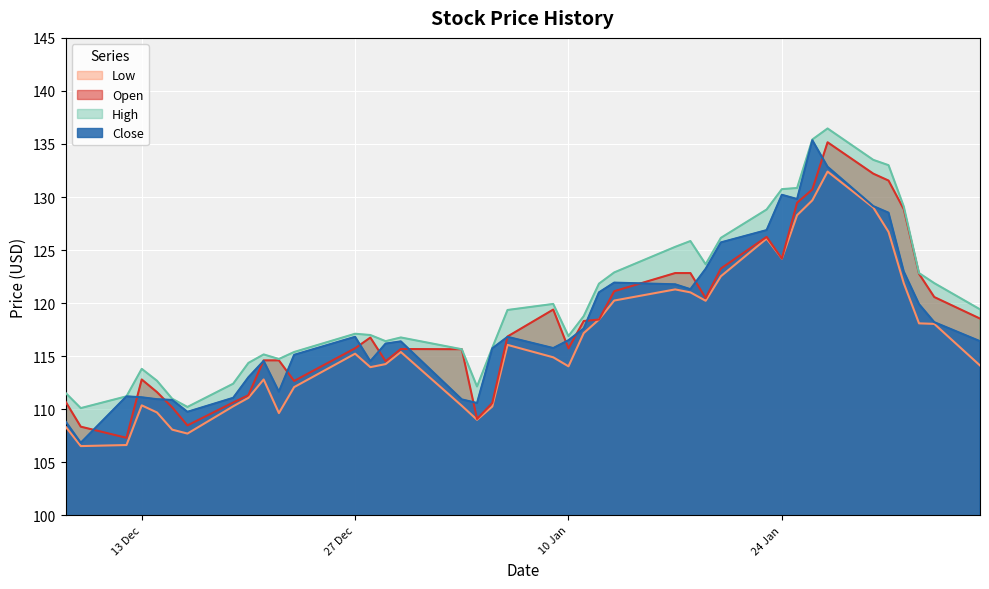

What is the label of the 12th point from the left?

2022-12-23